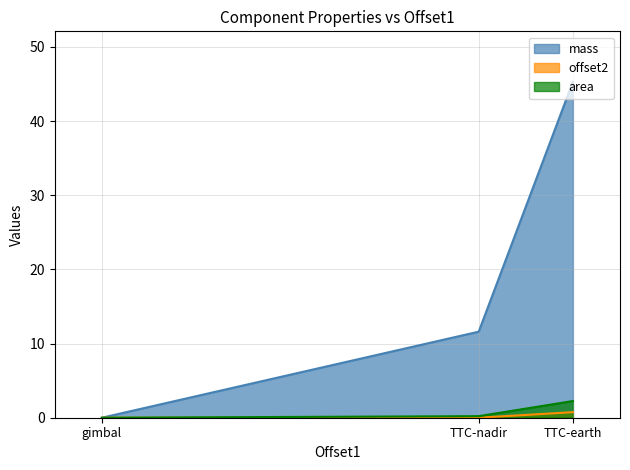

What is the average value of the mass series?

19.0